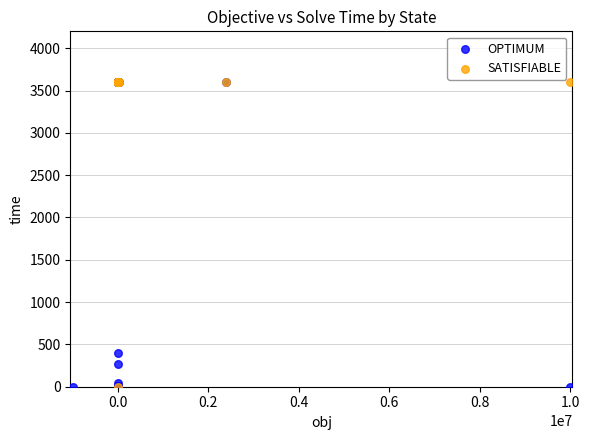

What are all the series names shown in the legend?

OPTIMUM, SATISFIABLE